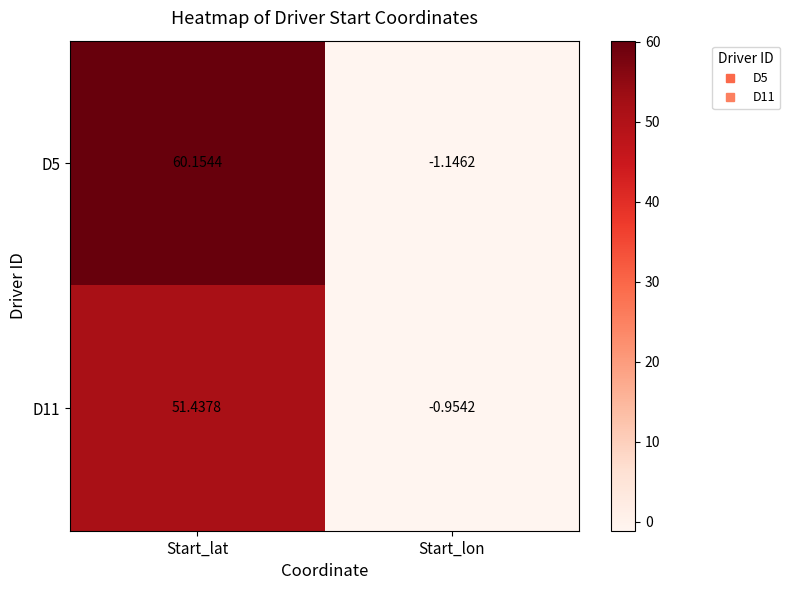

At which label is D11 closest to 25?

Start_lon